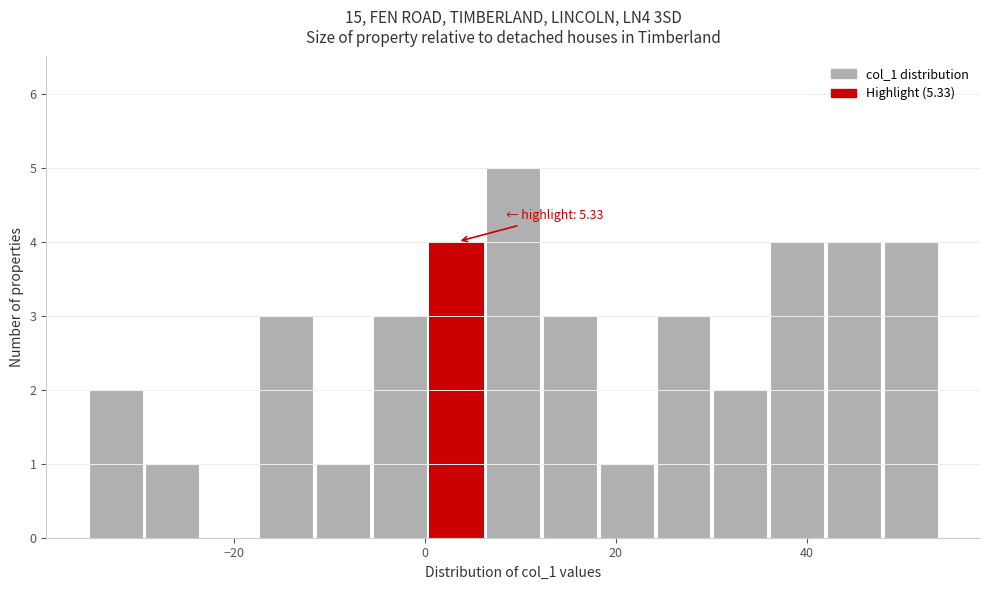

Around what value on the x-axis is the tallest bar? Give the approximate position of its centre, as read against the axis.

10